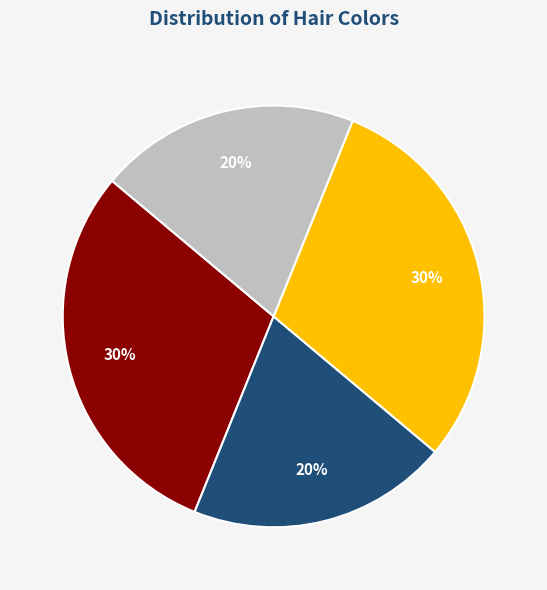

Is there a majority slice in this chart?

No